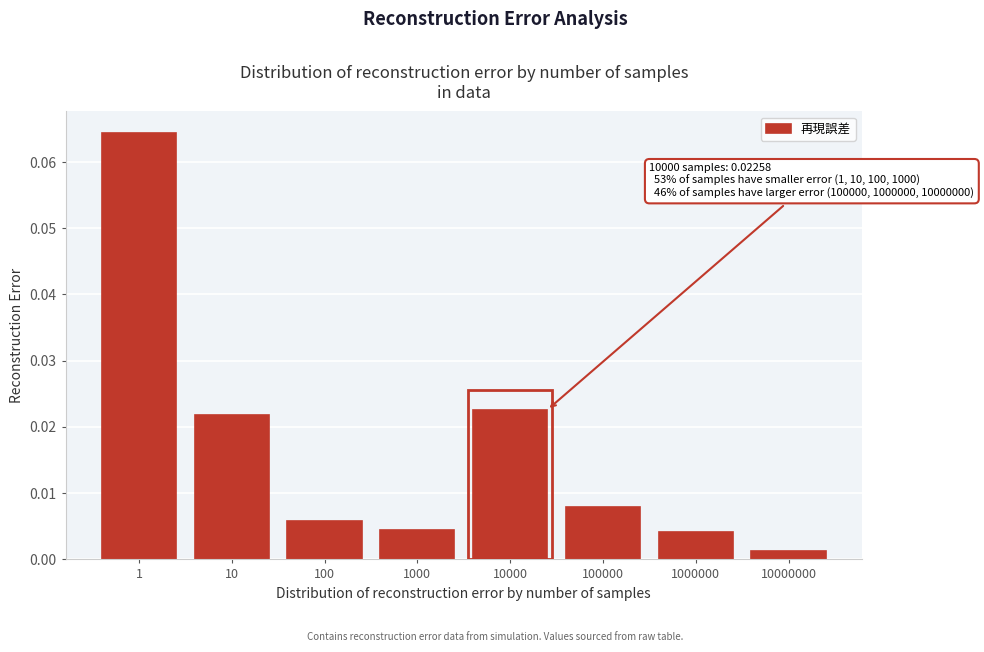

Where is the data nearest to the value 0?

10000000